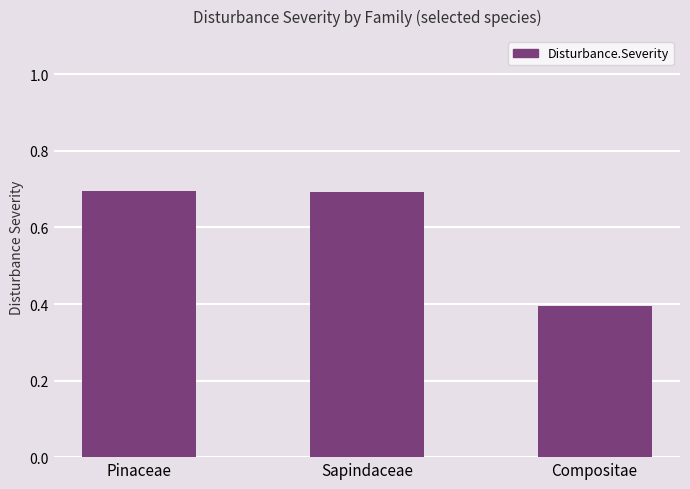

The value at Sapindaceae is 0.7. True or false?

True